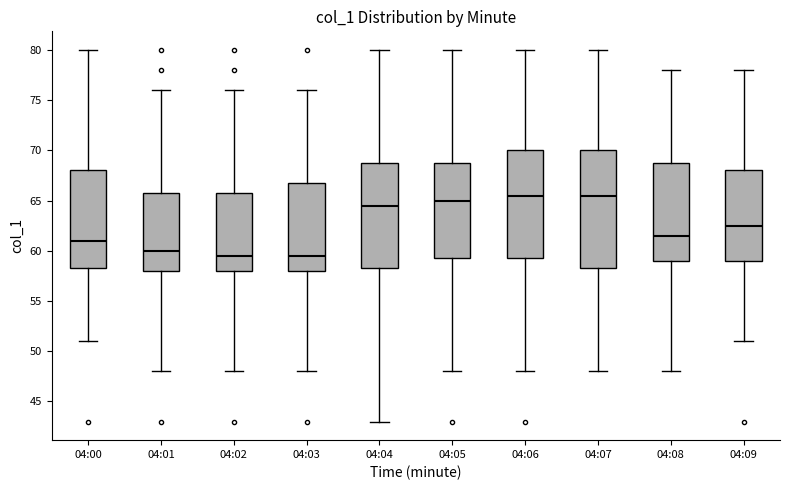

Reading left to right, read every box against the y-axis: the position of its median line, the range the box covers, and the ends of its whiskers. The values are not printed on the chart, so give them approximately, as read against the axis.

04:00: median 61.0, box 58.5 to 68.0, whiskers 51.0 to 80.0
04:01: median 60.0, box 58.0 to 66.0, whiskers 48.0 to 76.0
04:02: median 59.5, box 58.0 to 66.0, whiskers 48.0 to 76.0
04:03: median 59.5, box 58.0 to 67.0, whiskers 48.0 to 76.0
04:04: median 64.5, box 58.5 to 69.0, whiskers 43.0 to 80.0
04:05: median 65.0, box 59.5 to 69.0, whiskers 48.0 to 80.0
04:06: median 65.5, box 59.5 to 70.0, whiskers 48.0 to 80.0
04:07: median 65.5, box 58.5 to 70.0, whiskers 48.0 to 80.0
04:08: median 61.5, box 59.0 to 69.0, whiskers 48.0 to 78.0
04:09: median 62.5, box 59.0 to 68.0, whiskers 51.0 to 78.0